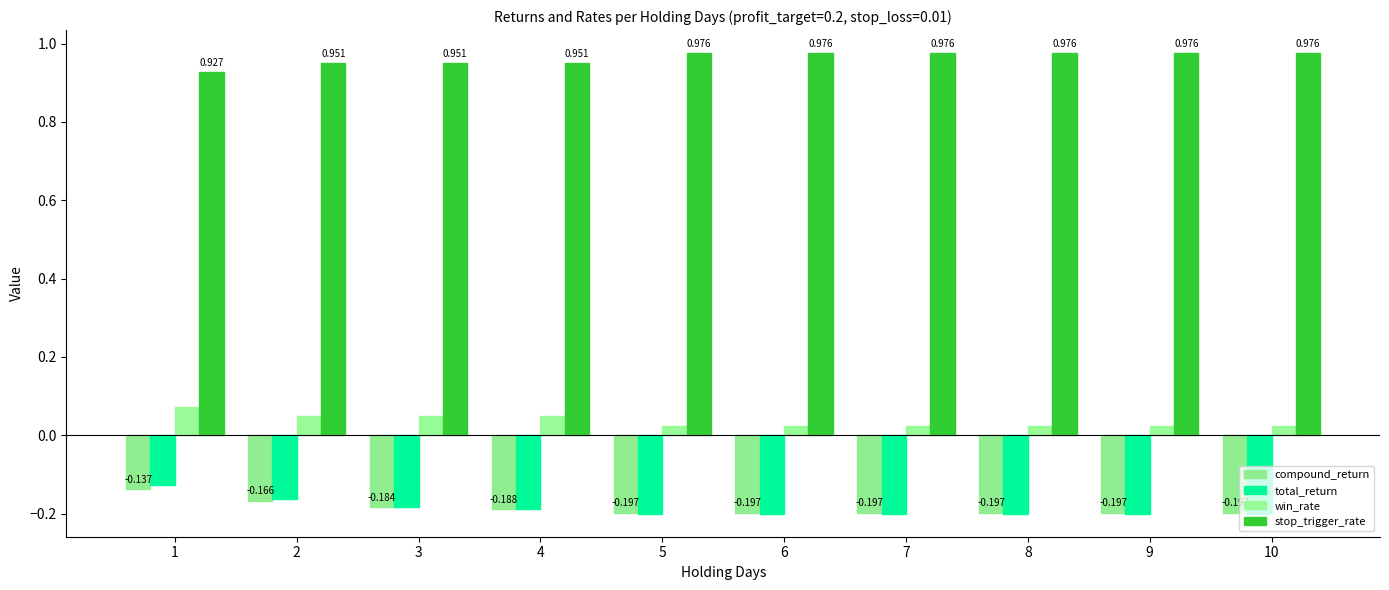

How many data points does each series have?

10